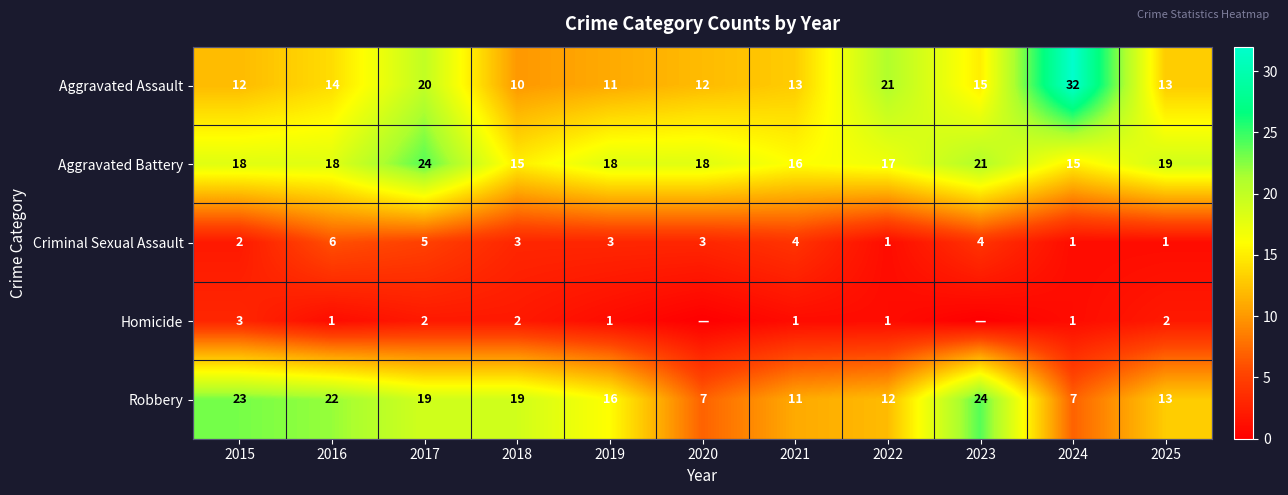

What is the difference between the Aggravated Battery values at 2016 and 2024?

3